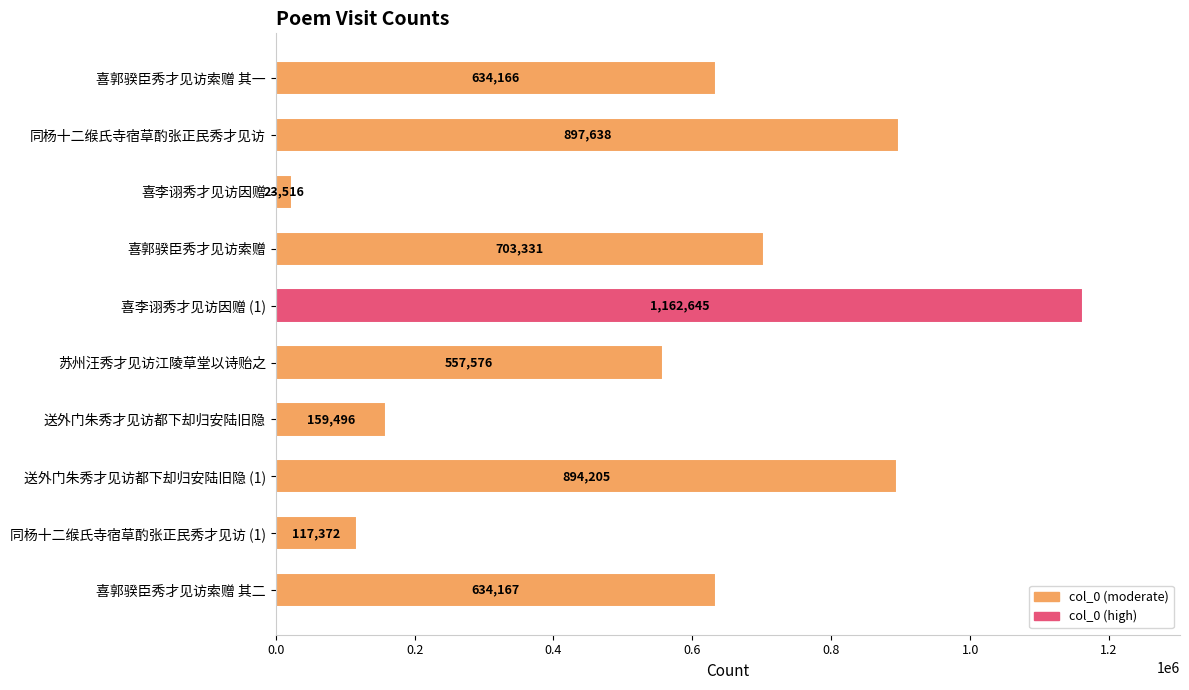

What is the maximum value shown in the chart?

1162645